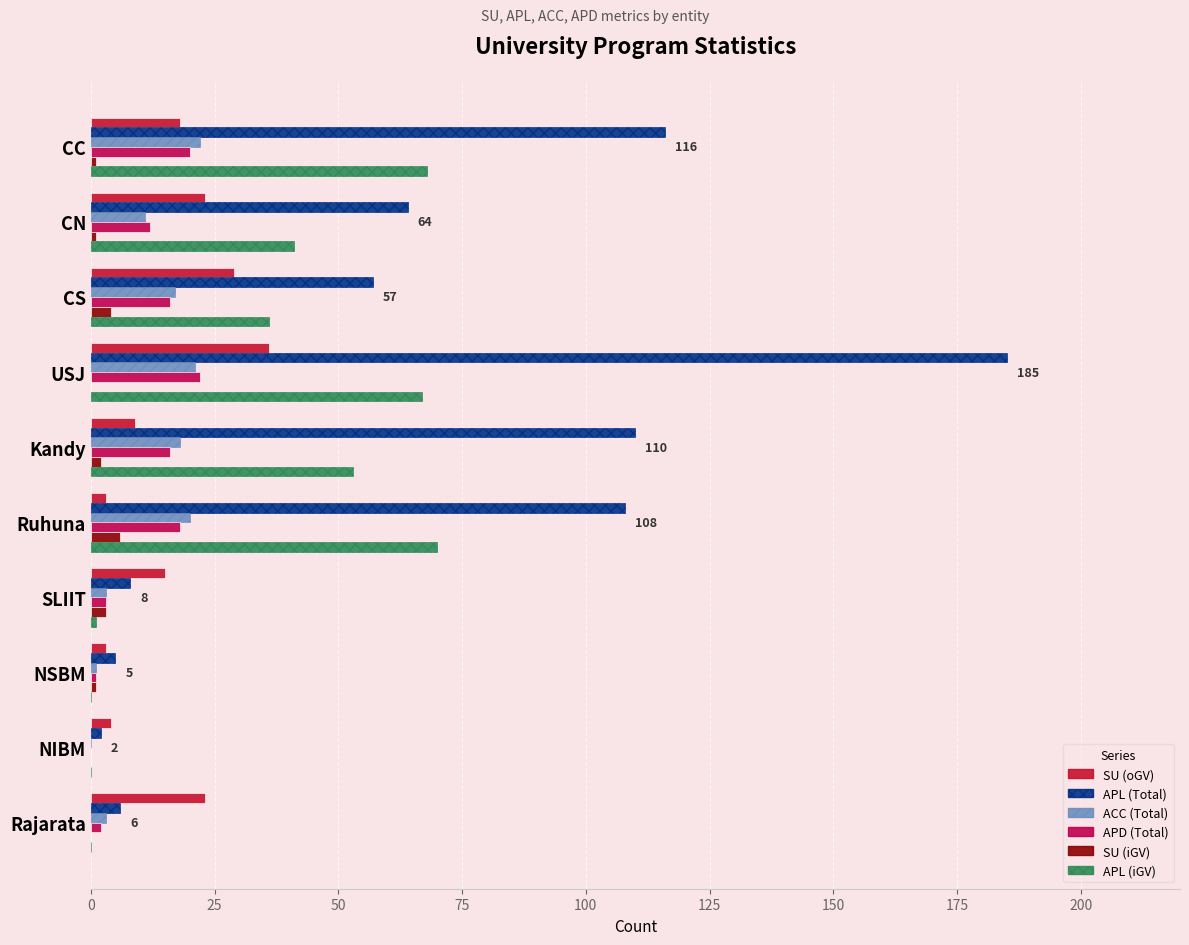

What are all the series names shown in the legend?

SU (oGV), APL (Total), ACC (Total), APD (Total), SU (iGV), APL (iGV)